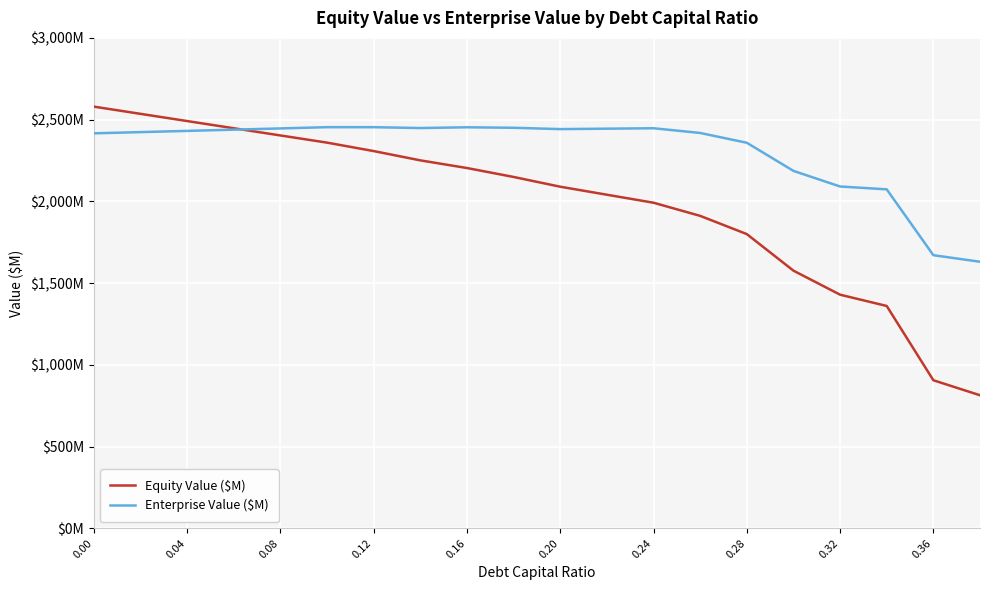

Which series has the largest total across all categories?

Enterprise Value ($M)